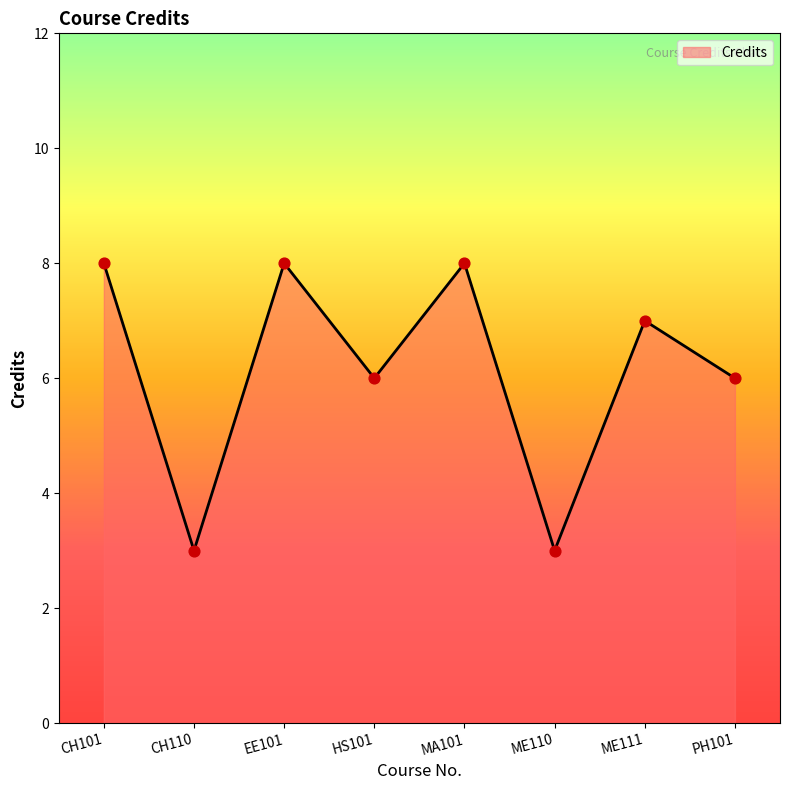

Between CH101 and CH110, which is larger?

CH101